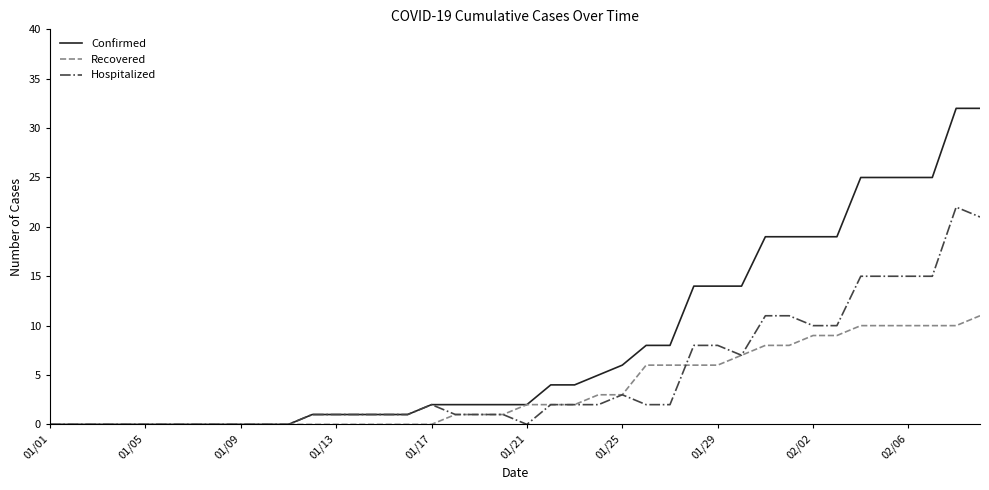

Which series has the largest total across all categories?

Confirmed